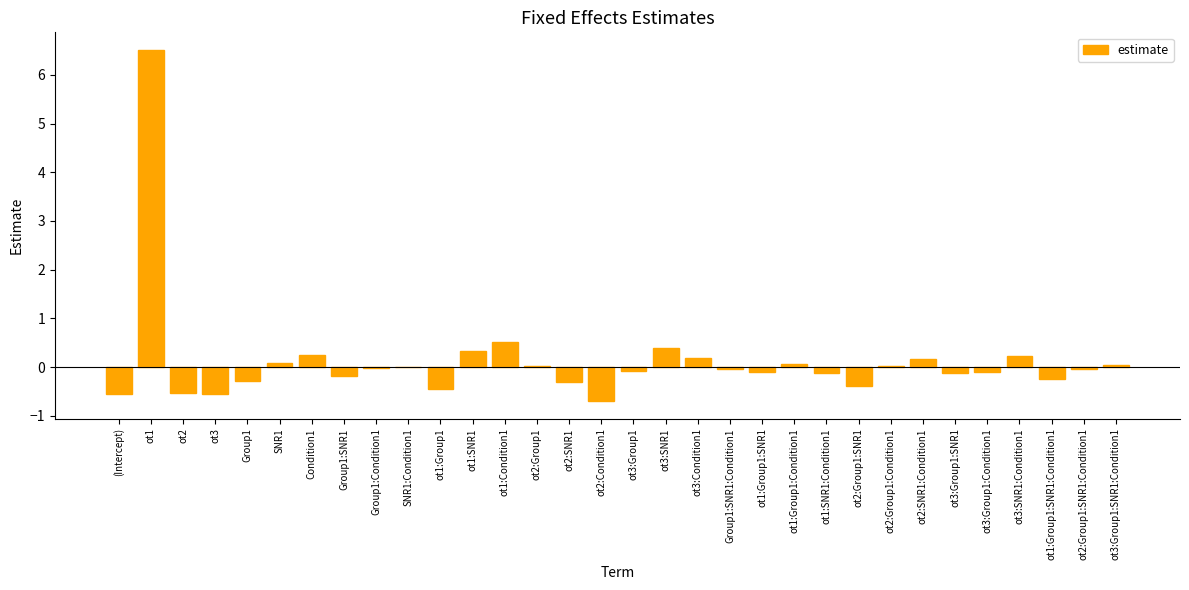

True or false: the data shows 0.0 at ot2:Group1.

True